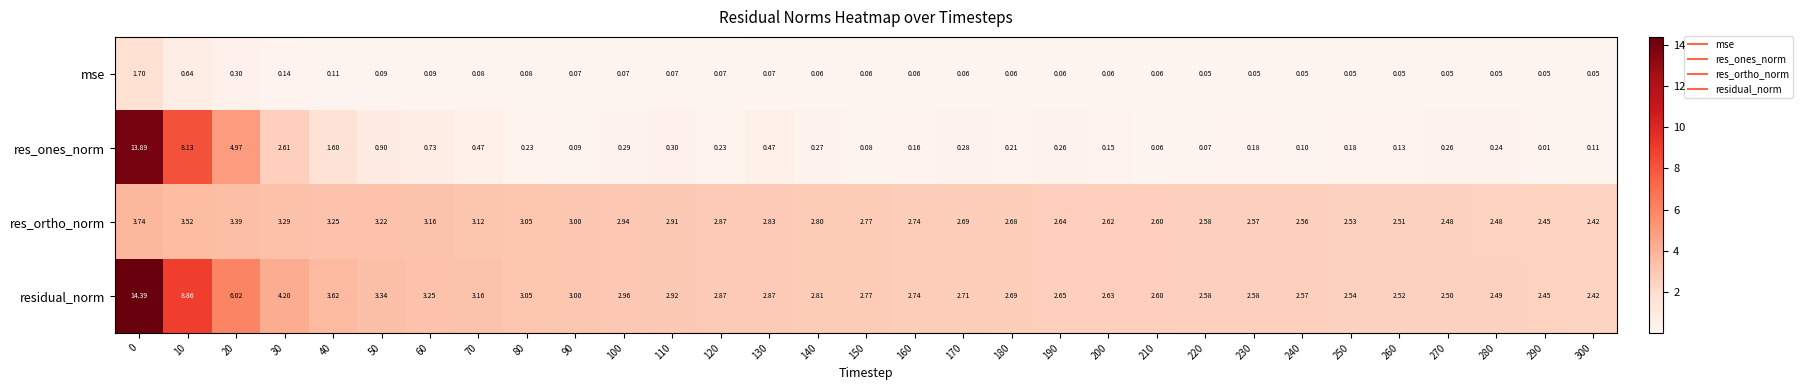

Which series has the largest range (max minus min)?

res_ones_norm